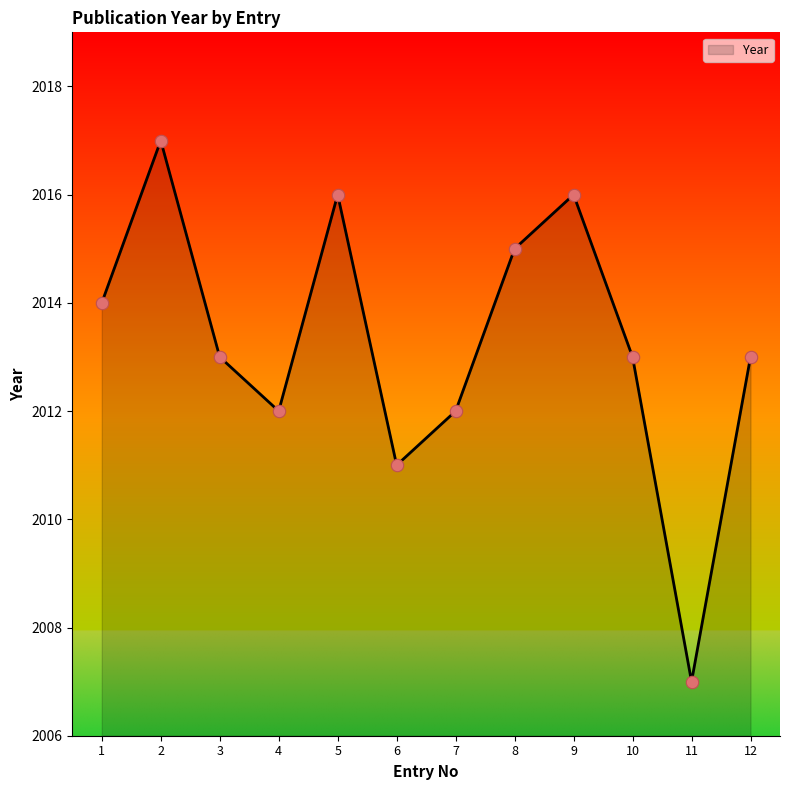

What is the change in value from 8 to 9?

+1